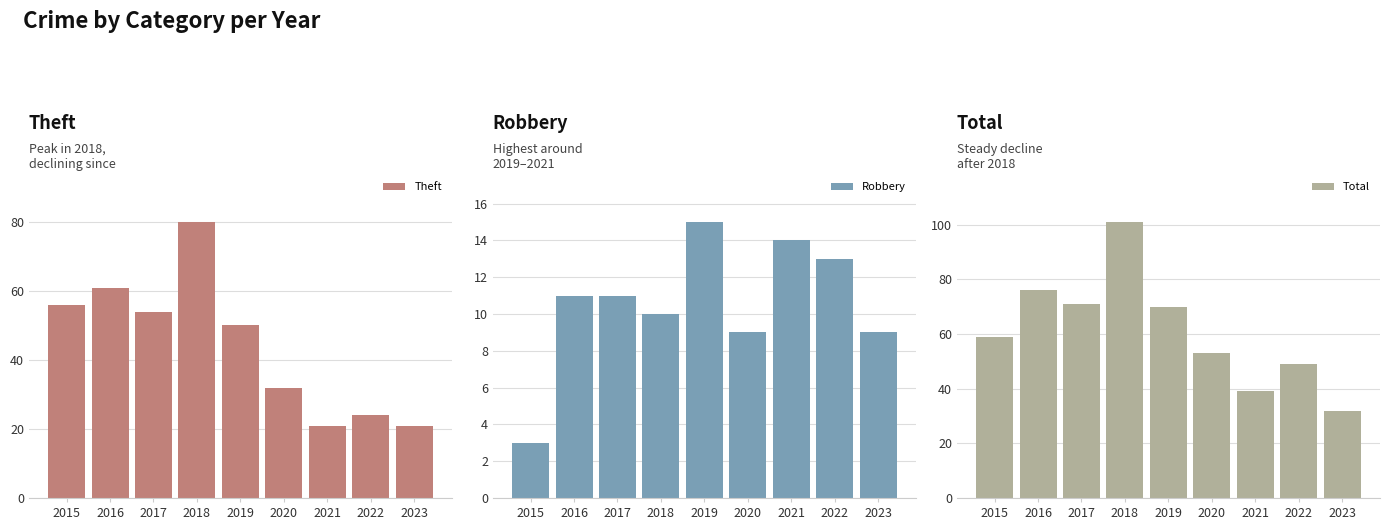

What is the sum of the Total values at 2020 and 2022?

102